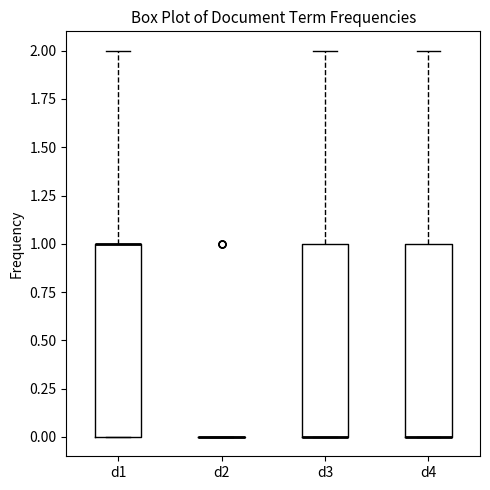

Reading left to right, transcribe this box plot: for each box, give where its median line is, the range the box spans, and where its two whiskers end, as read against the y-axis. The values are not printed on the chart, so give them approximately, as read against the axis.

d1: median 1 (drawn on the box's upper edge), box 0 to 1, whiskers 0 to 2
d2: box collapsed to a line at 0, whiskers 0 to 0
d3: median 0 (drawn on the box's lower edge), box 0 to 1, whiskers 0 to 2
d4: median 0 (drawn on the box's lower edge), box 0 to 1, whiskers 0 to 2